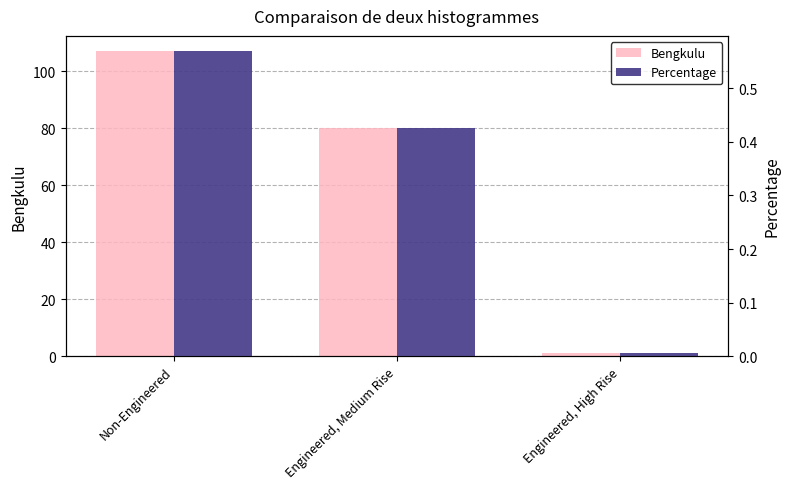

What is the total value across all series at Engineered, High Rise?

1.0